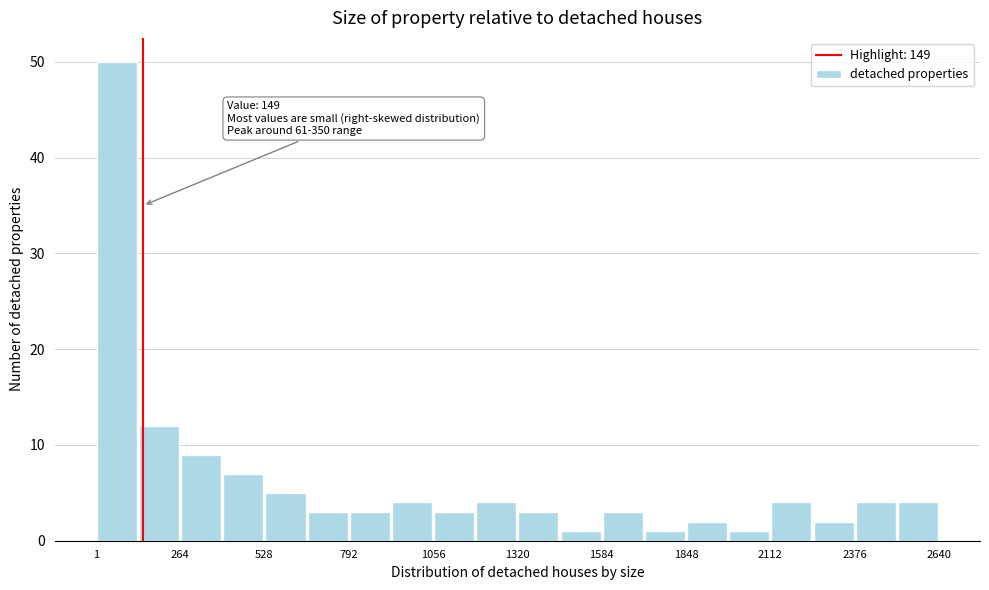

Around what value on the x-axis is the tallest bar? Give the approximate position of its centre, as read against the axis.

50